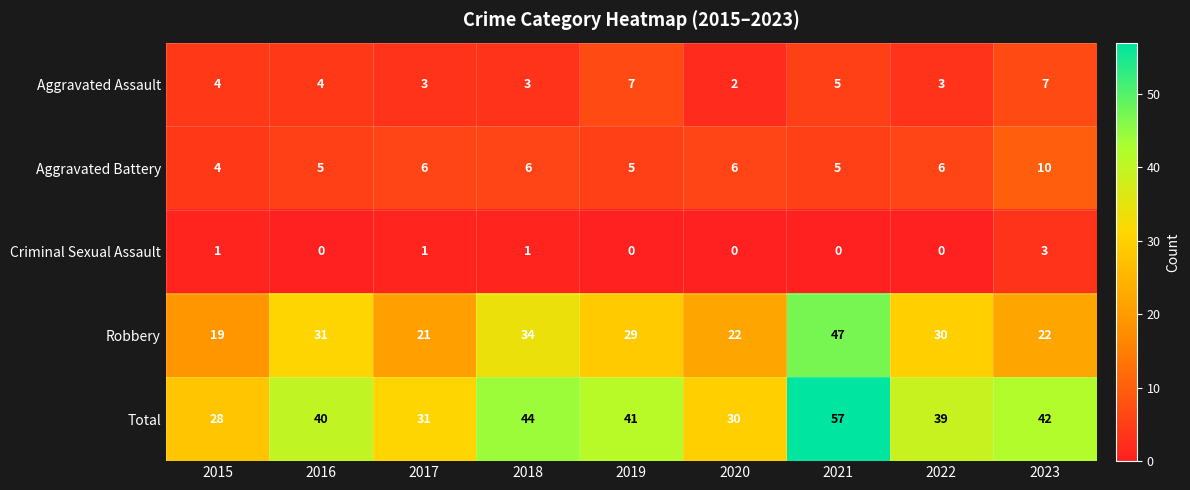

At 2016, list the series in order from smallest to largest.

Criminal Sexual Assault, Aggravated Assault, Aggravated Battery, Robbery, Total